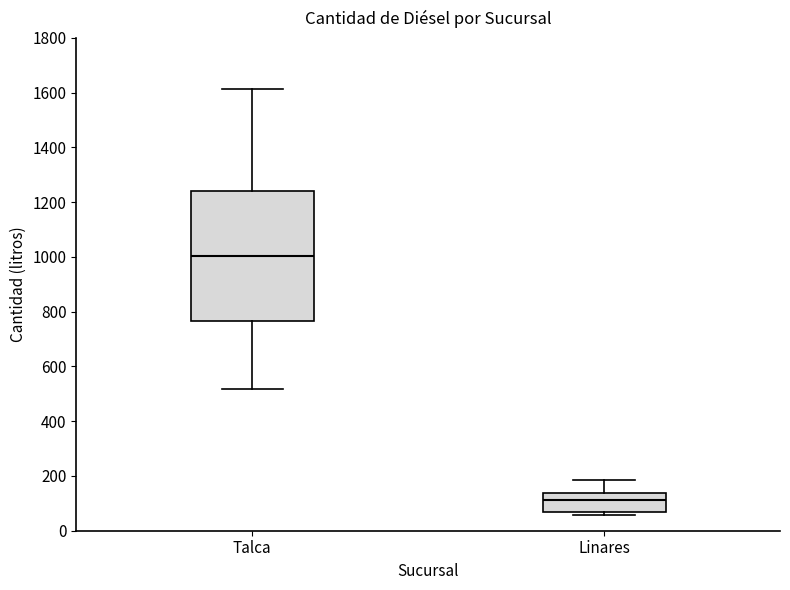

Which box has the lowest median line?

Linares